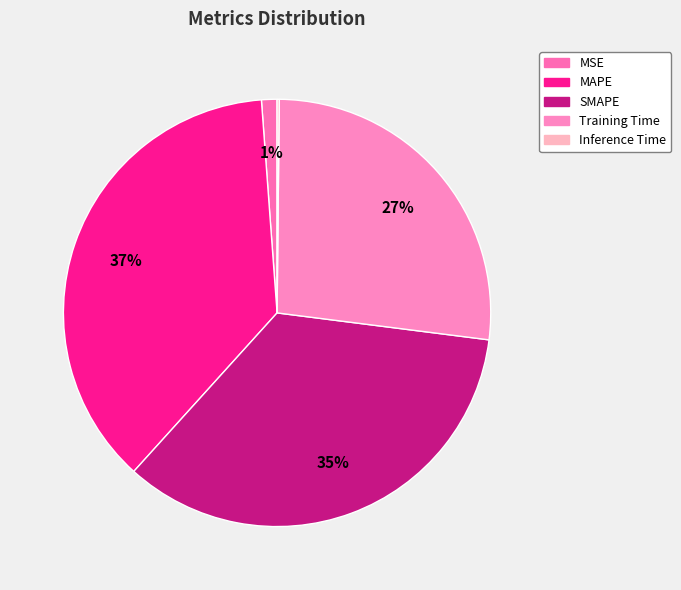

Do Inference Time and MSE together represent more than half of the pie?

No